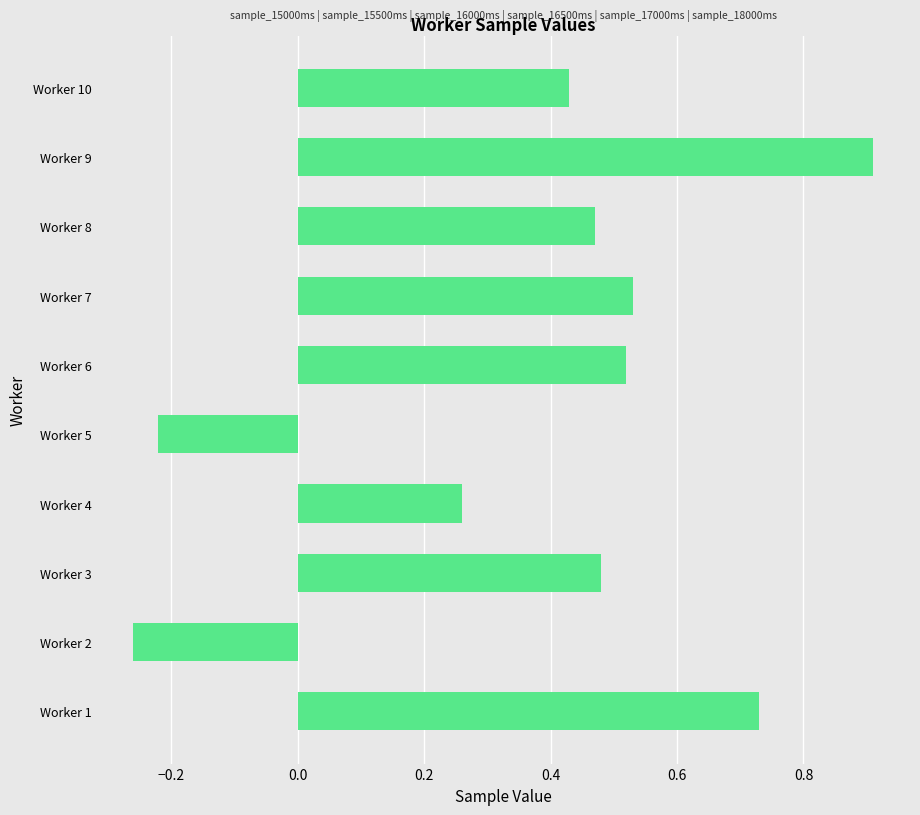

What is the difference between the maximum and minimum values?

1.2